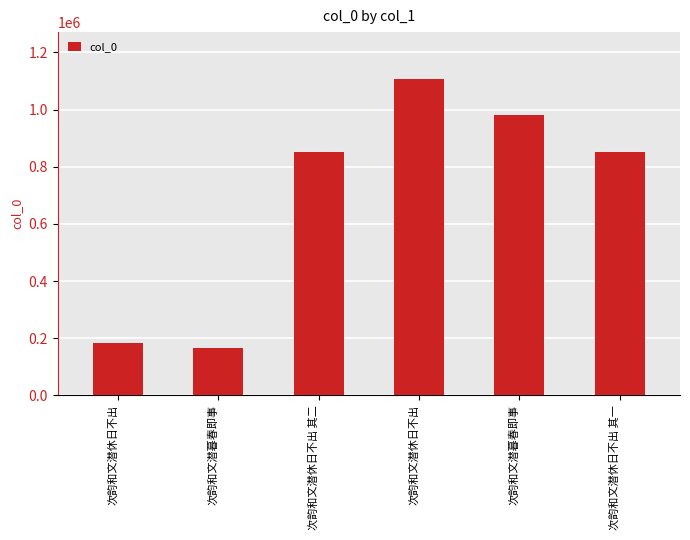

What is the label of the 6th bar from the right?

次韵和文潜休日不出